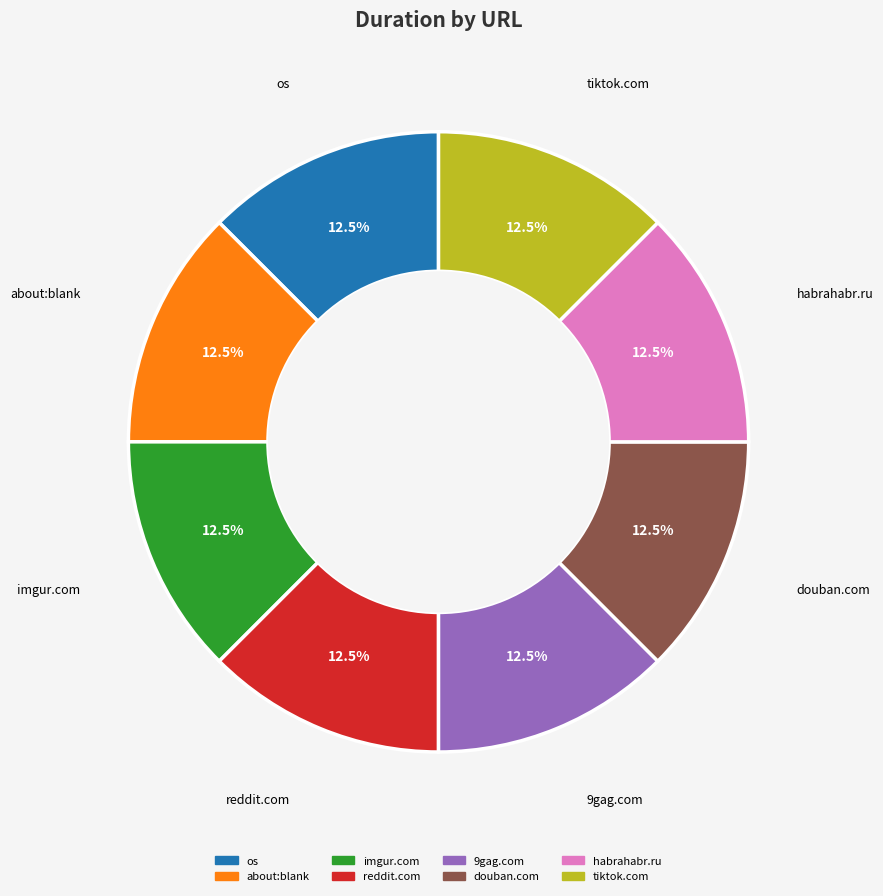

What is the ratio of the value at reddit.com to the value at habrahabr.ru?

1.0